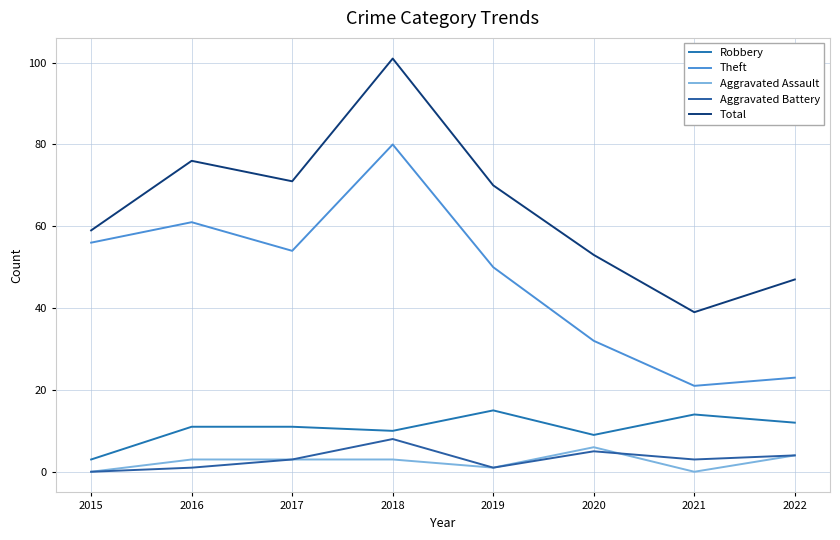

What are all the series names shown in the legend?

Robbery, Theft, Aggravated Assault, Aggravated Battery, Total